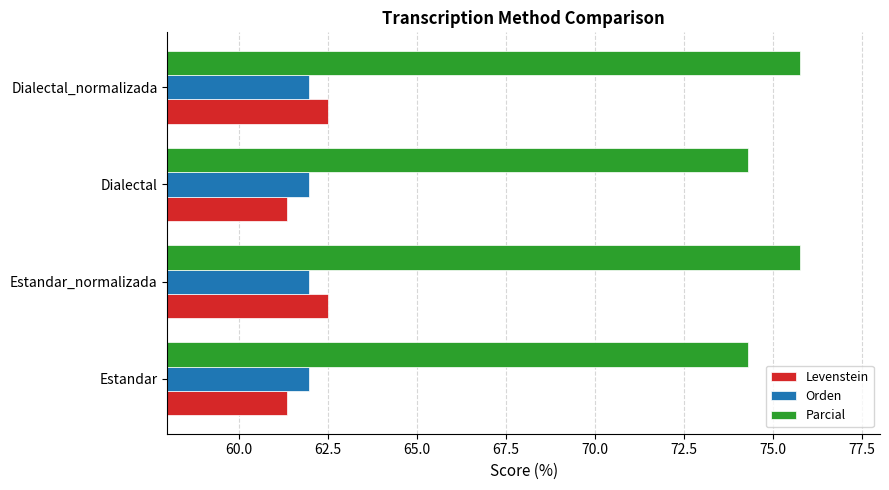

What is the difference between the maximum and second lowest values in the Parcial series?

1.5